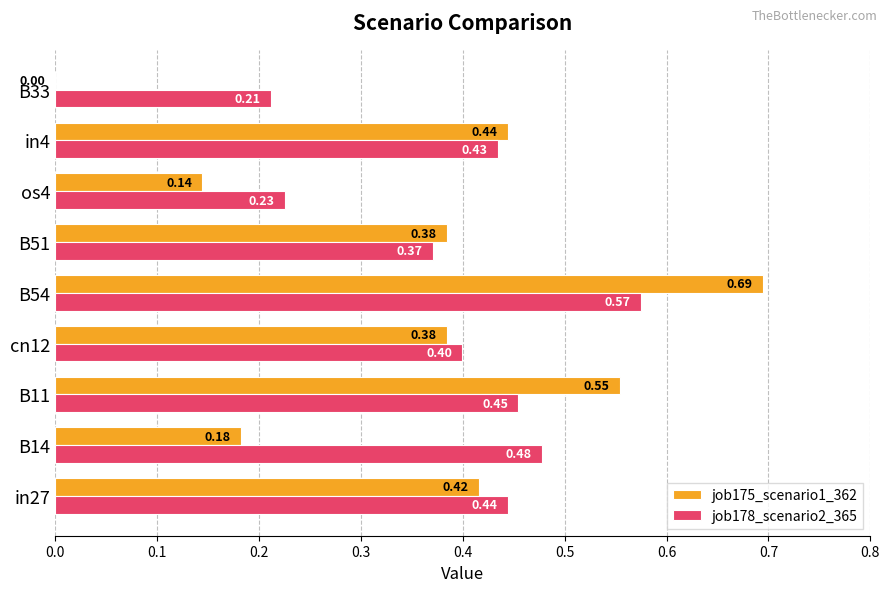

What is the sum of the job175_scenario1_362 values at cn12 and in27?

0.8